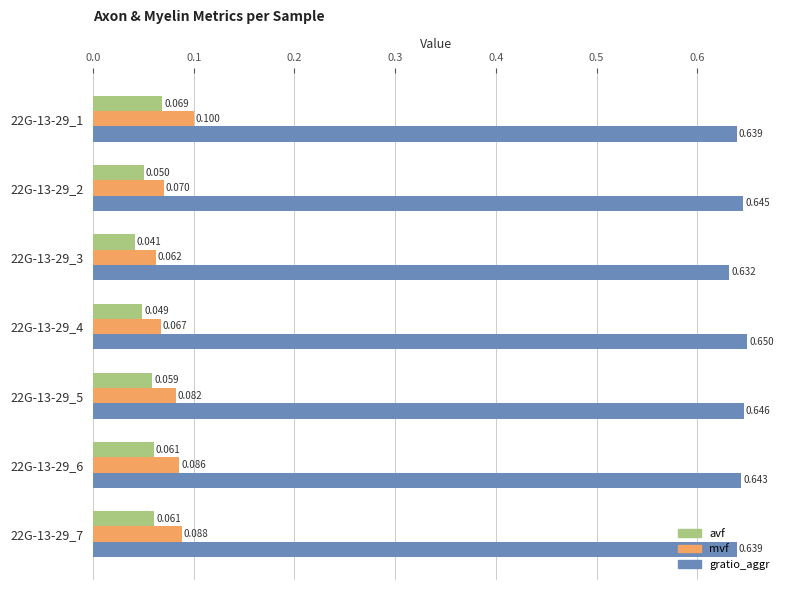

Which series has the largest range (max minus min)?

mvf